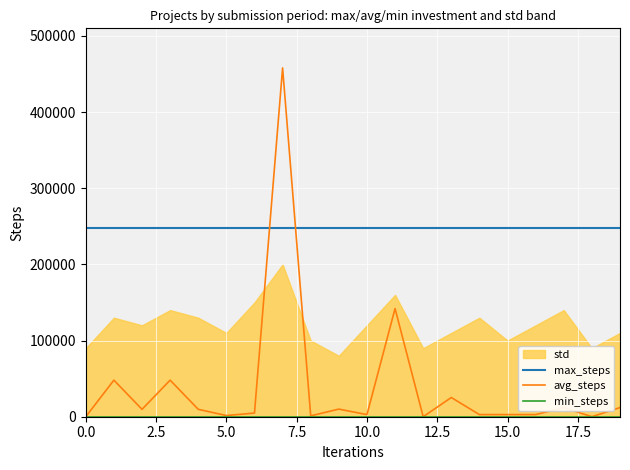

What is the lowest value of the max_steps series?

248000